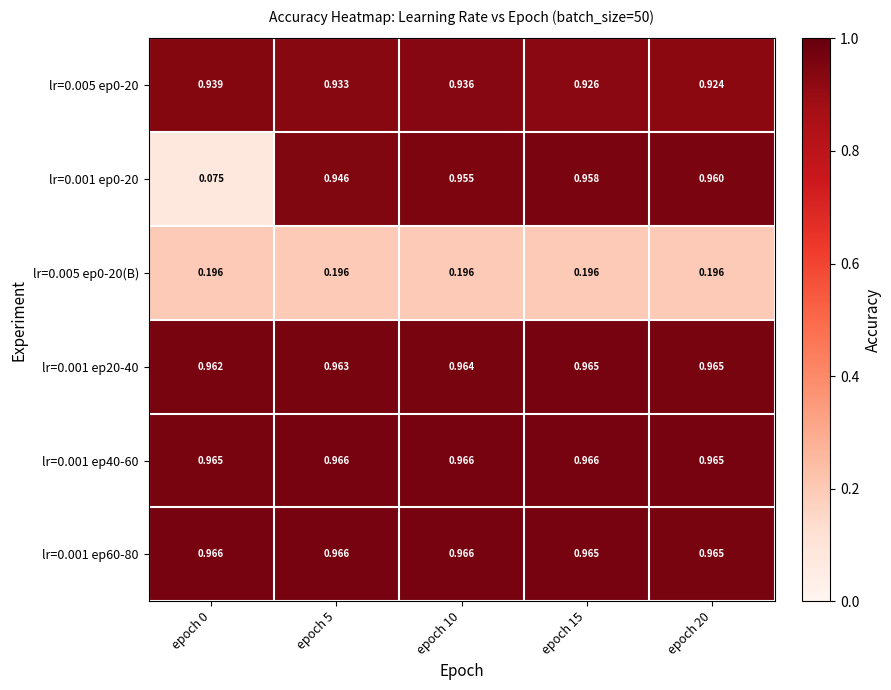

Is the value of lr=0.001 ep60-80 at epoch 0 greater than the value of lr=0.001 ep20-40 at epoch 20?

Yes